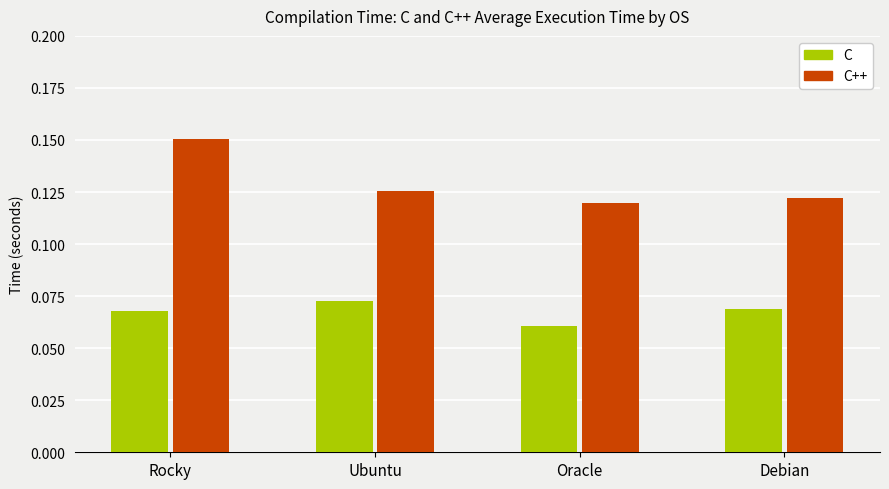

True or false: C++ has a value of 0.2 at Oracle.

False